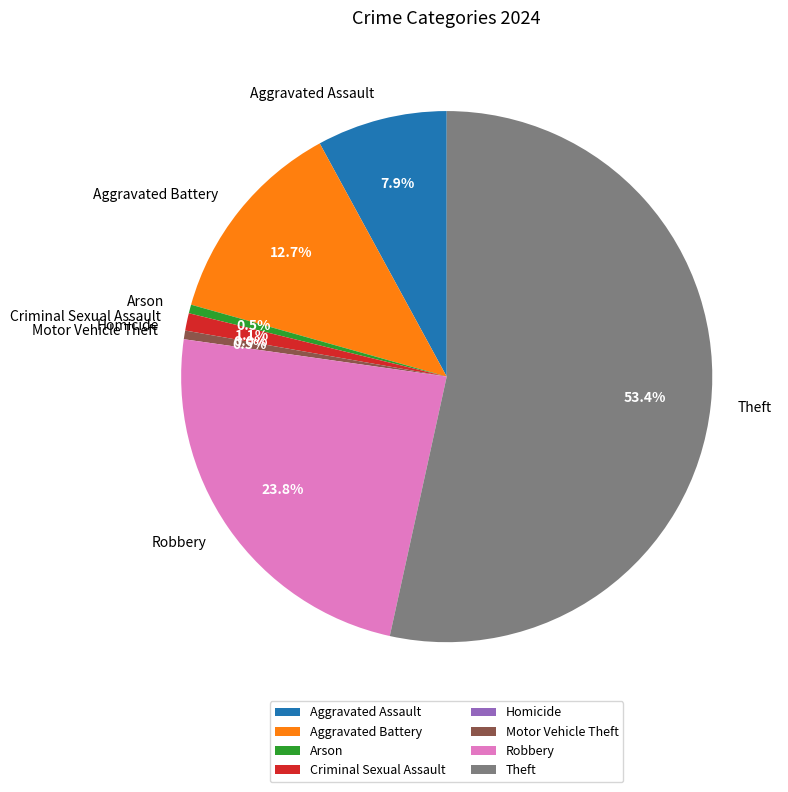

Count the number of slices in the pie.

8